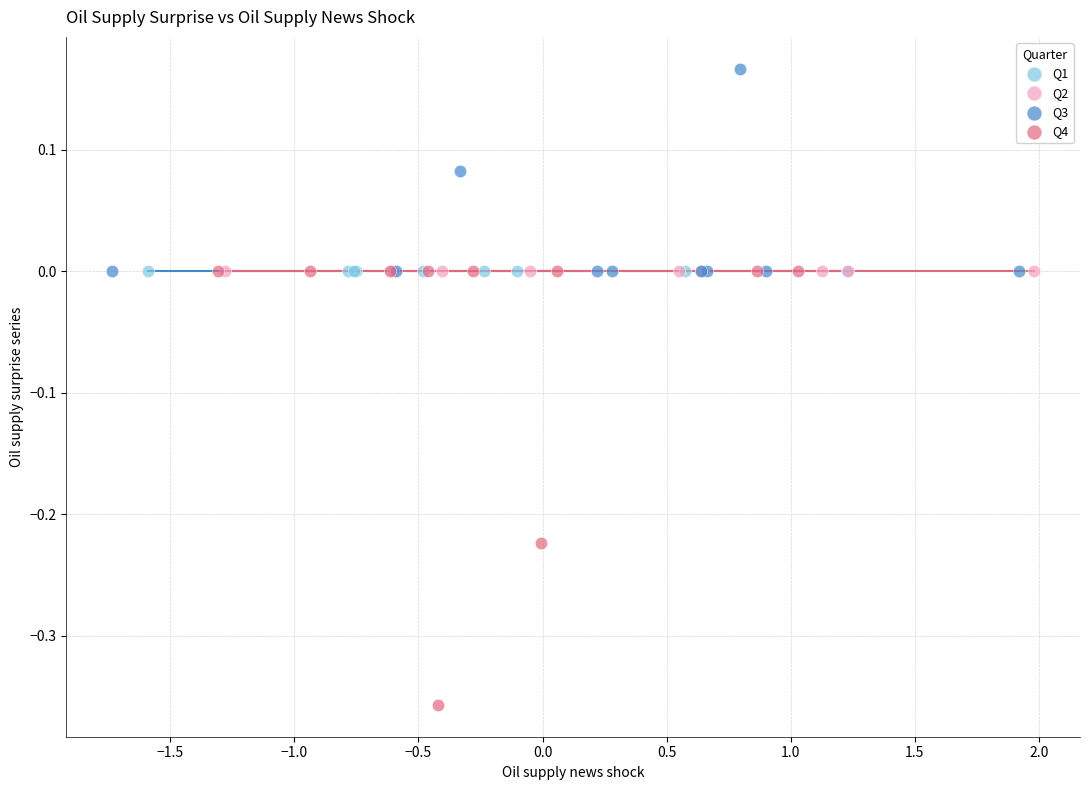

Which series contains the lowest Y value?

Q4